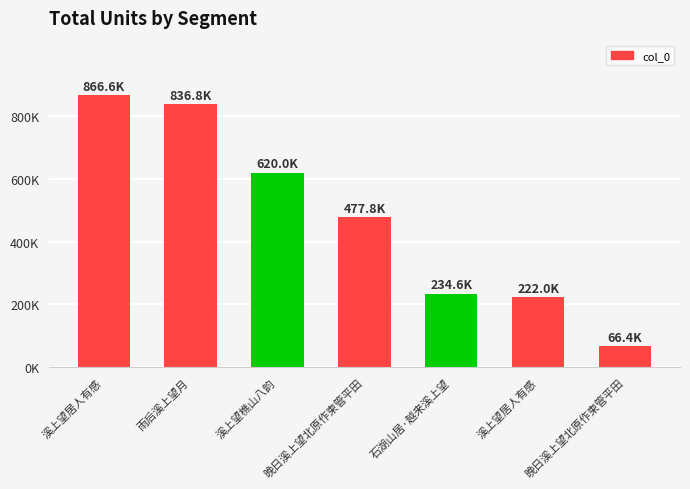

What is the value of the 5th bar from the left?

234562